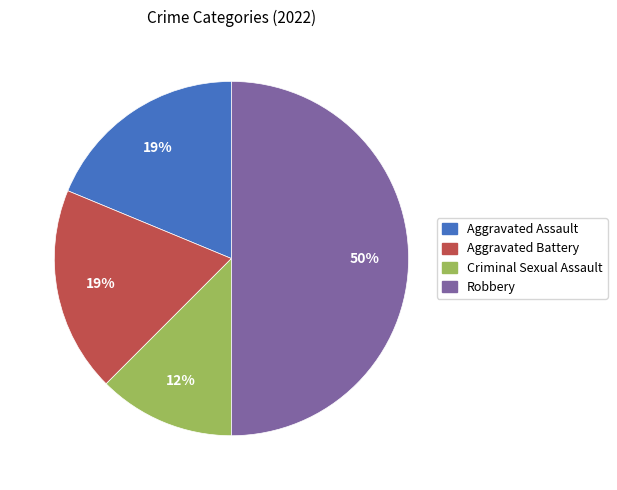

How many segments does this pie chart have?

4